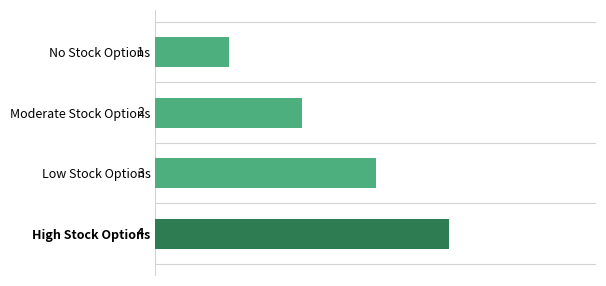

At which label is the value closest to 2?

Moderate Stock Options